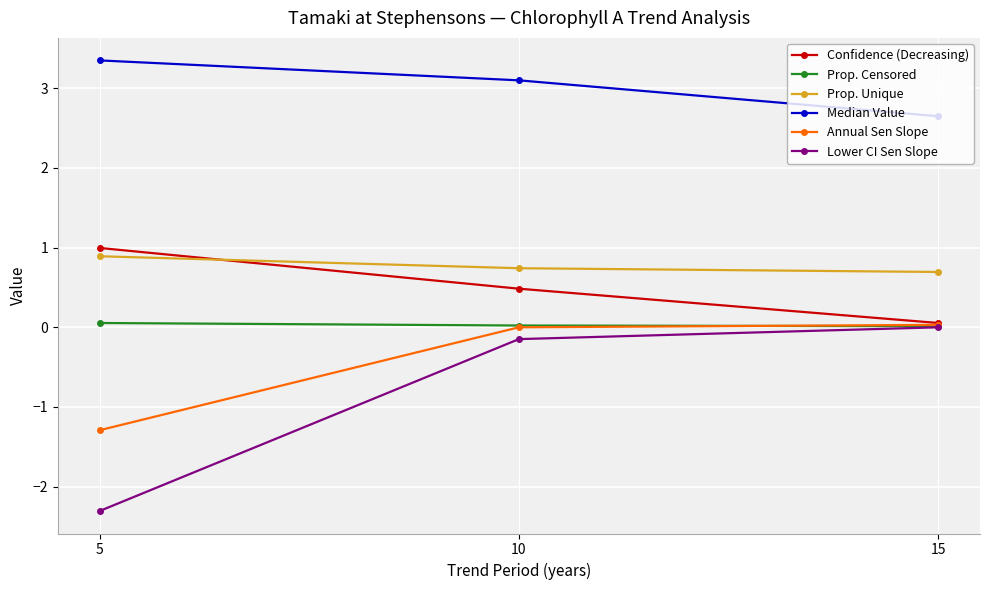

The Median Value series shows 3.4 at 5. True or false?

True